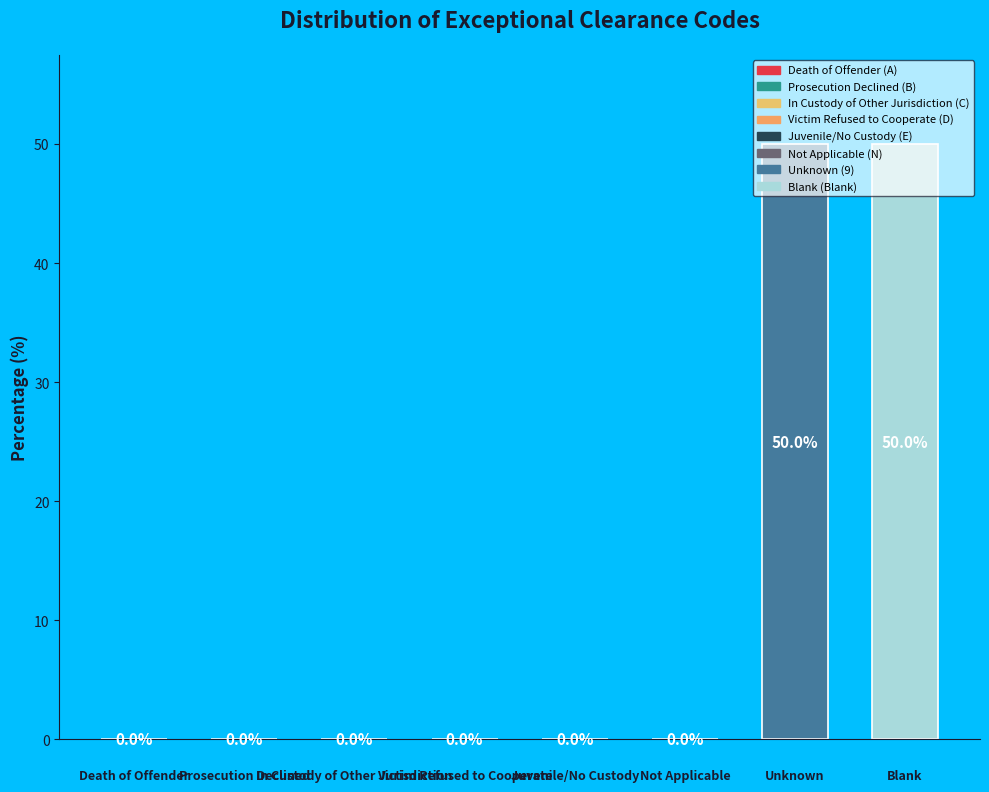

What is the greatest value displayed?

50.0